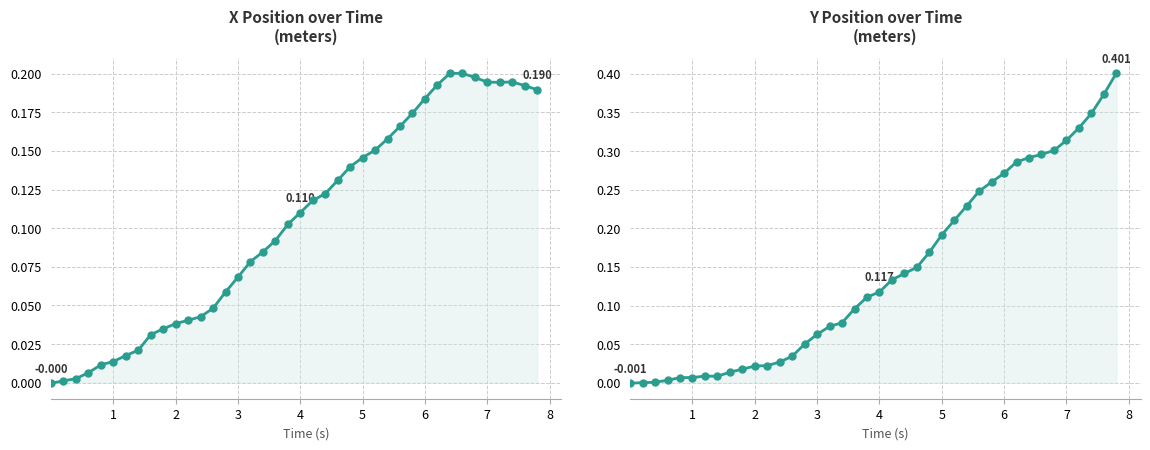

What is the sum of all Y (m) values?

5.7